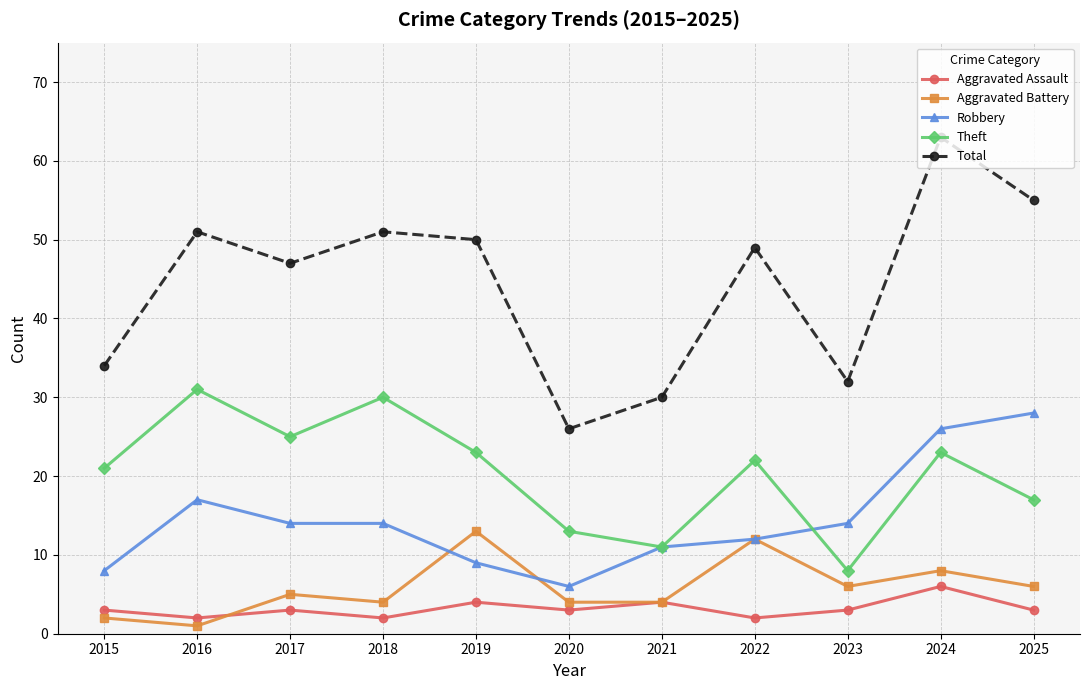

Reading right to left, transcribe all the data shown in this chart.

Aggravated Assault: 3	6	3	2	4	3	4	2	3	2	3
Aggravated Battery: 6	8	6	12	4	4	13	4	5	1	2
Robbery: 28	26	14	12	11	6	9	14	14	17	8
Theft: 17	23	8	22	11	13	23	30	25	31	21
Total: 55	63	32	49	30	26	50	51	47	51	34